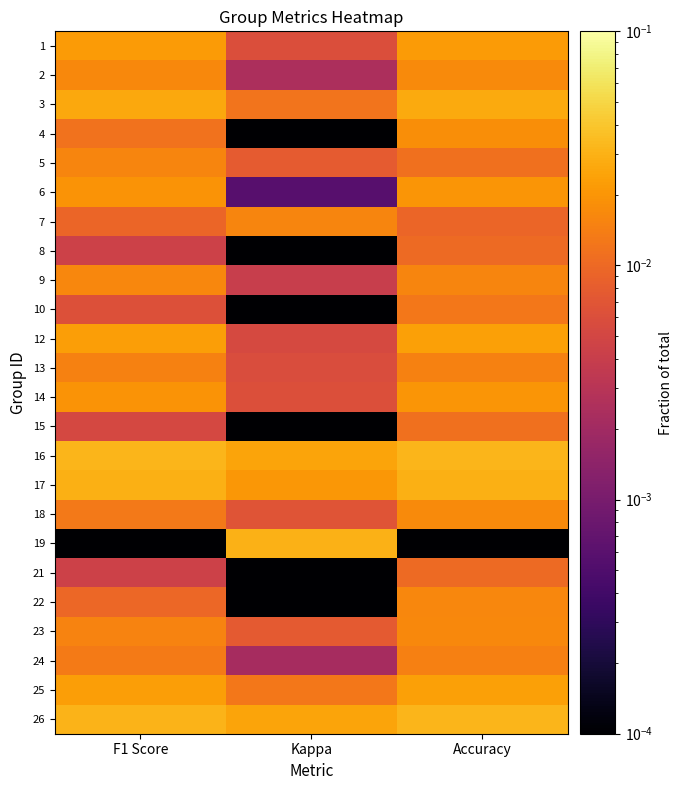

At how many categories does at least one series exceed 0?

3